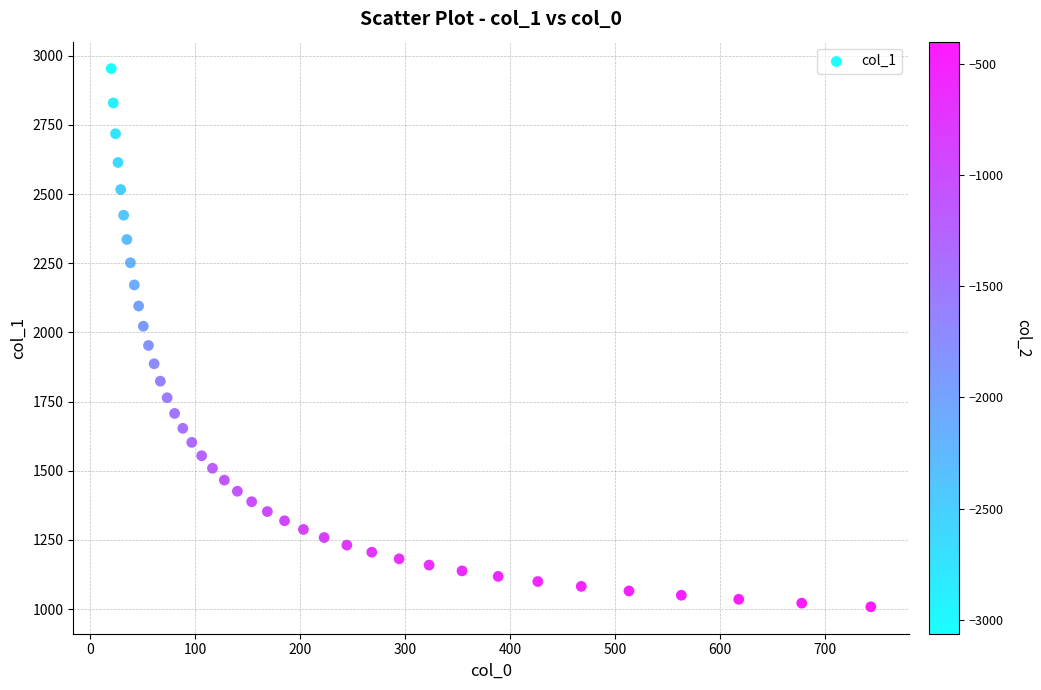

What is the range of X values (max minus min)?

723.9